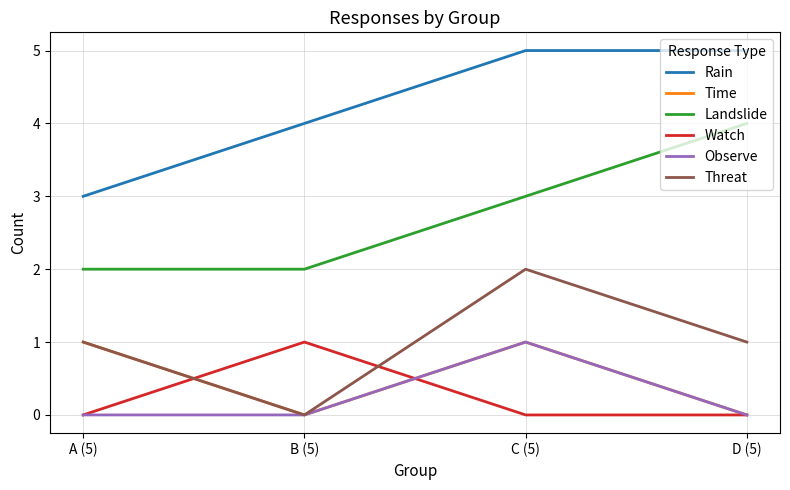

True or false: Rain has a value of 5 at C (5).

True